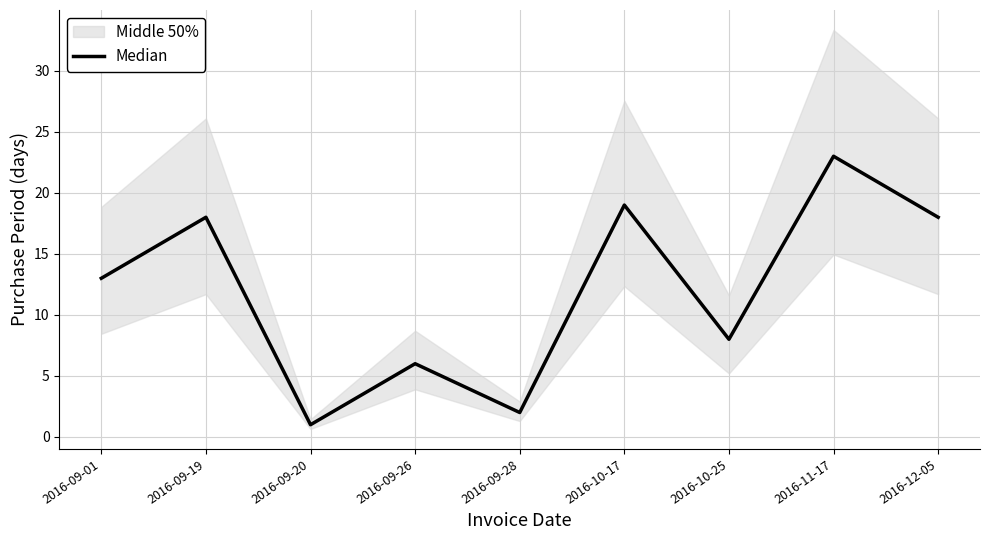

How many data points does each series have?

9